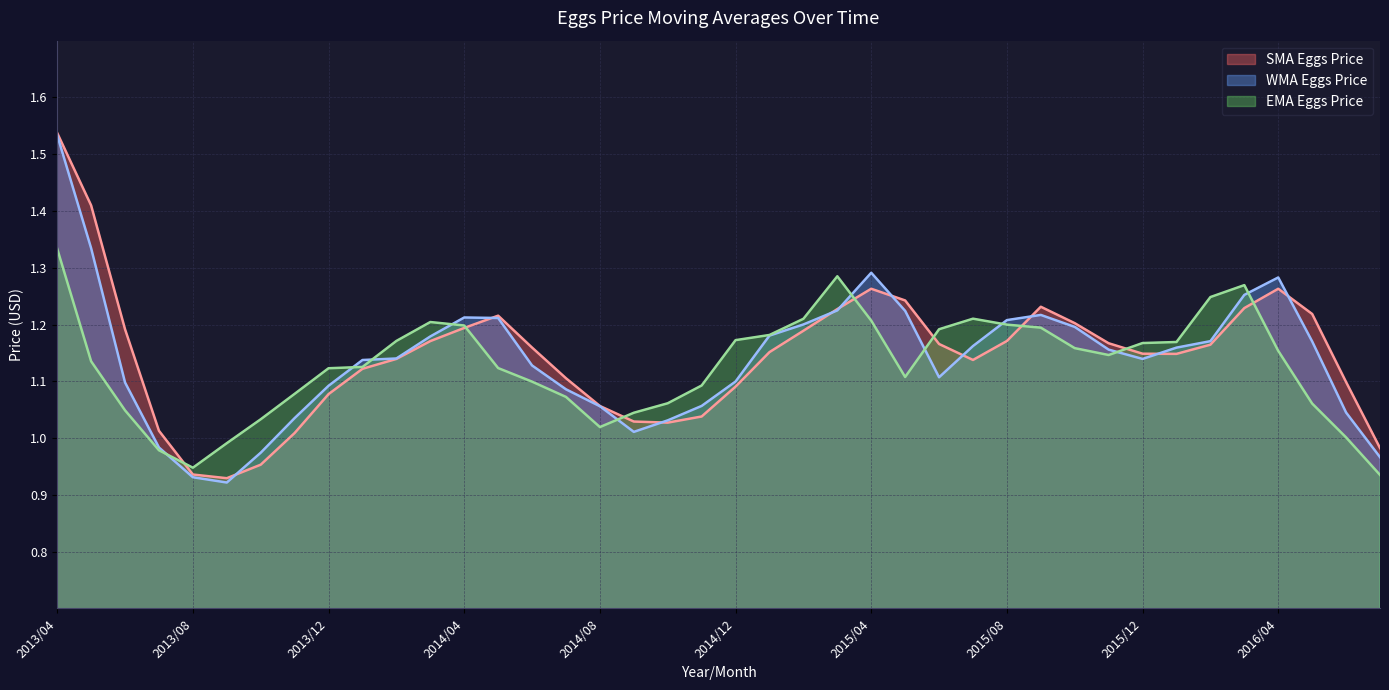

How many lines are shown in the chart?

3